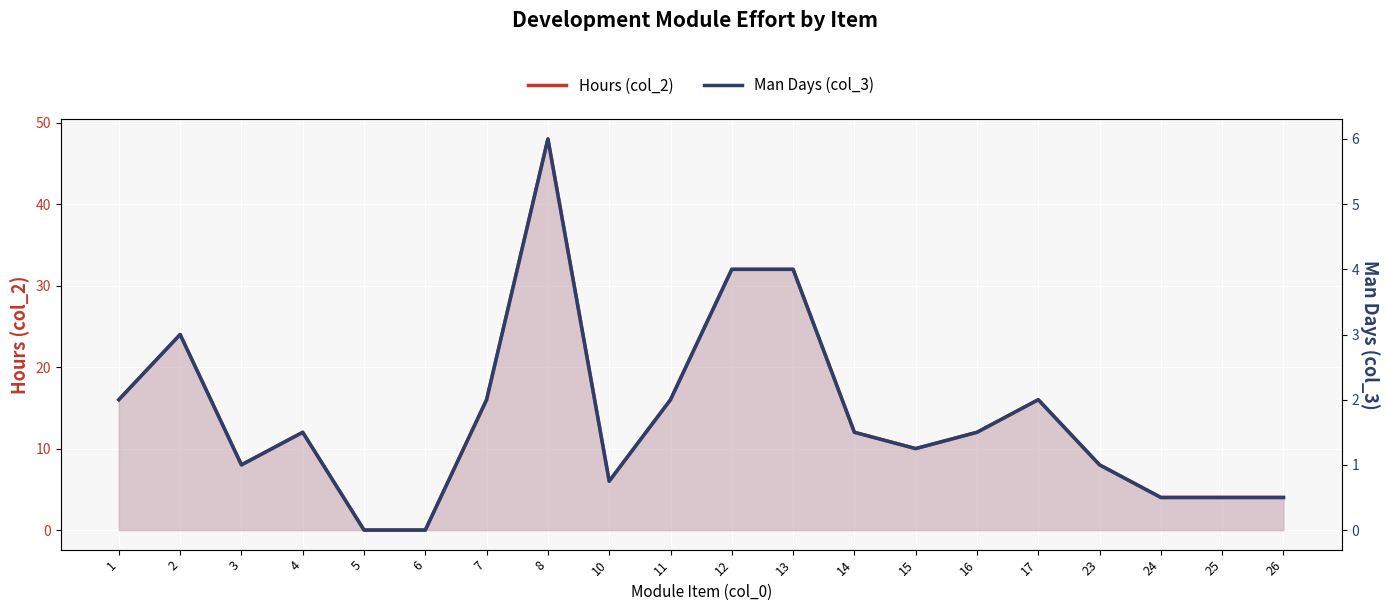

At which category does Hours (col_2) reach its first local peak?

2